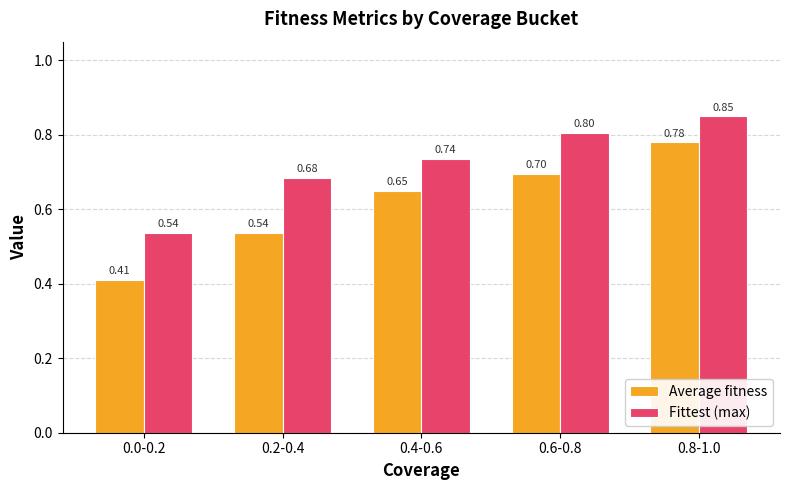

At which label is Fittest (max) closest to 0?

0.0-0.2